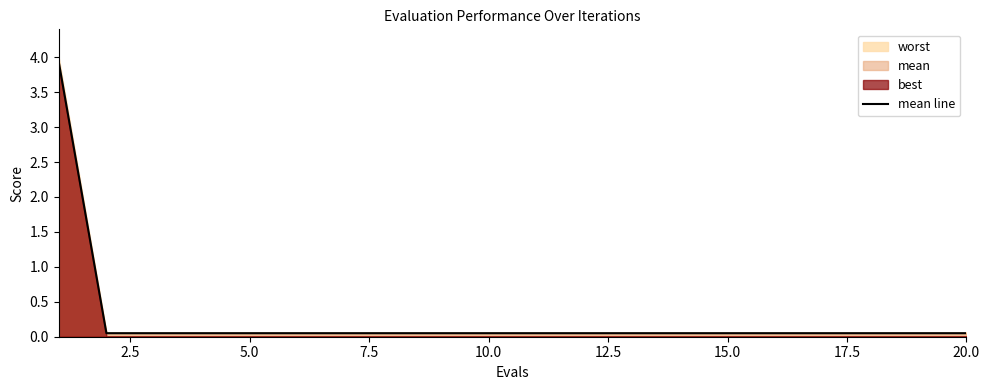

What is the highest value of the mean line series?

3.9